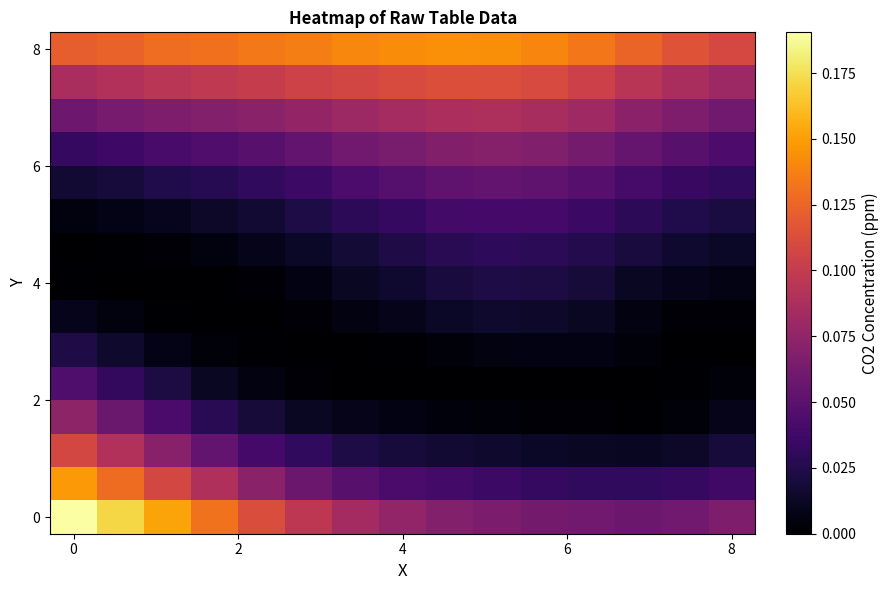

Count the number of categories in the chart.

15